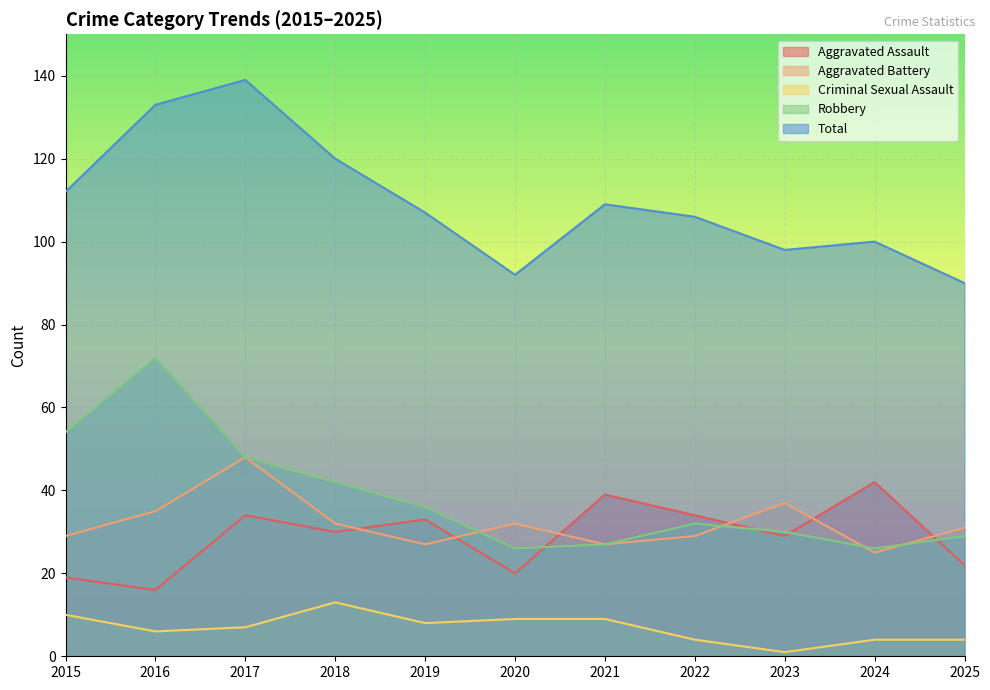

True or false: Aggravated Battery and Robbery intersect in this chart.

True